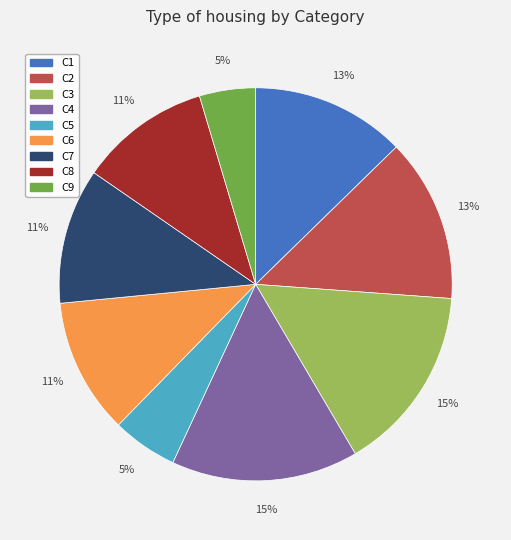

To the nearest percent, what is the combined percentage of C1 and C5?

18%